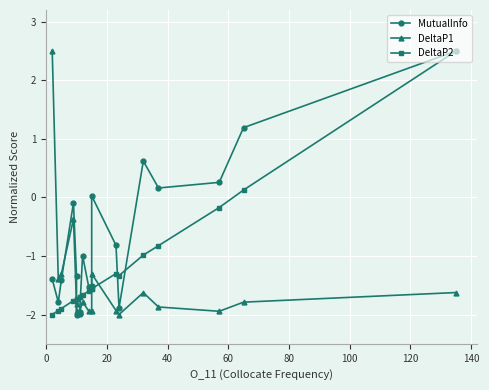

How many lines are shown in the chart?

3